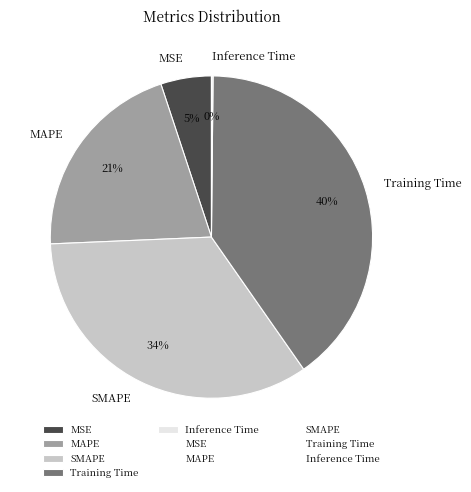

Do MSE and Training Time together represent more than half of the pie?

No